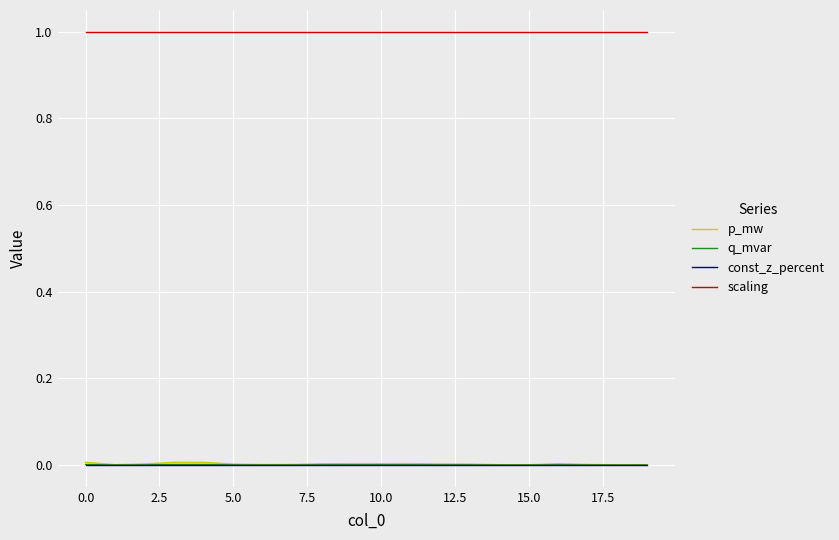

Which series has the largest range (max minus min)?

p_mw